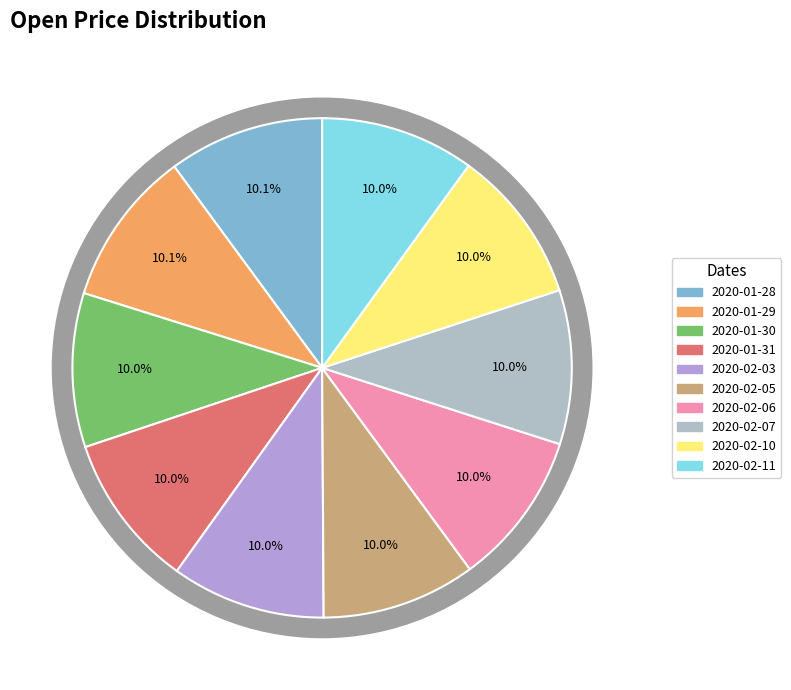

How much of the chart is everything except 2020-02-11?

90.0%